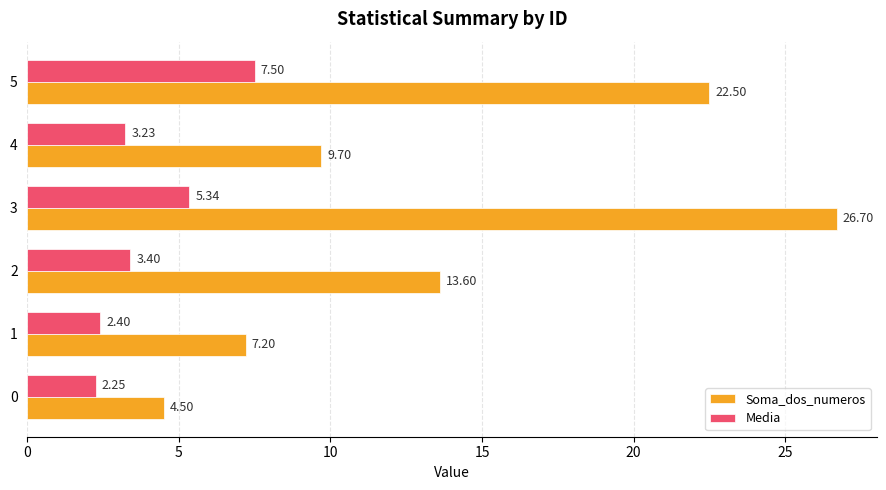

What is the difference between the maximum and minimum values in the Soma_dos_numeros series?

22.2